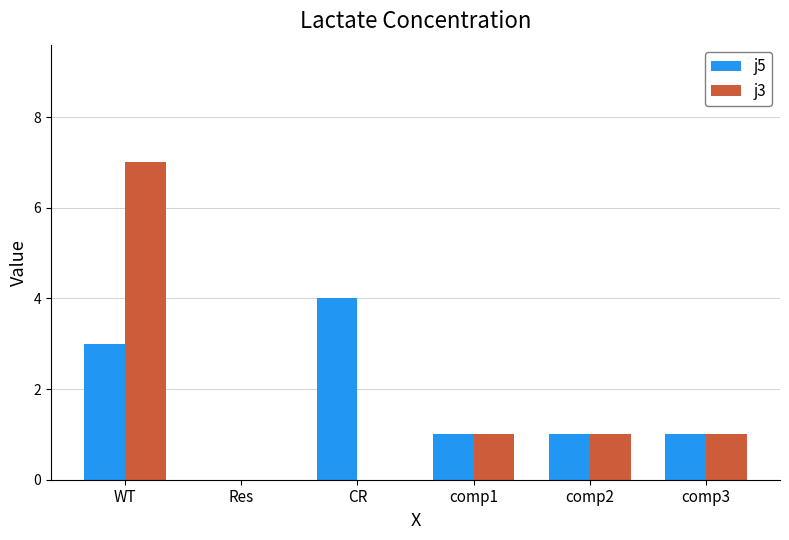

Count the number of categories in the chart.

6